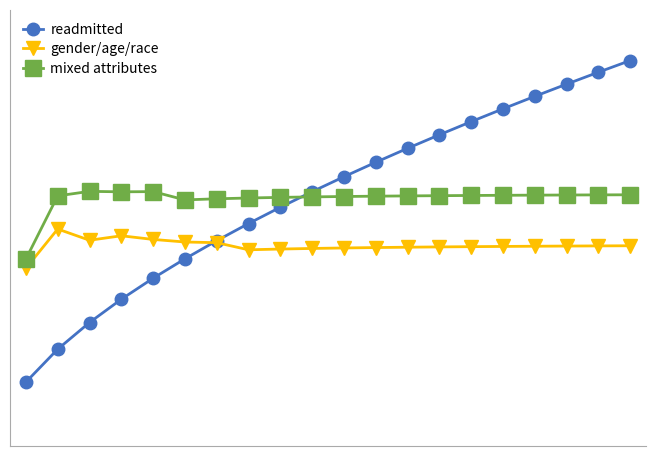

What is the difference between the maximum and minimum values in the readmitted series?

1.2